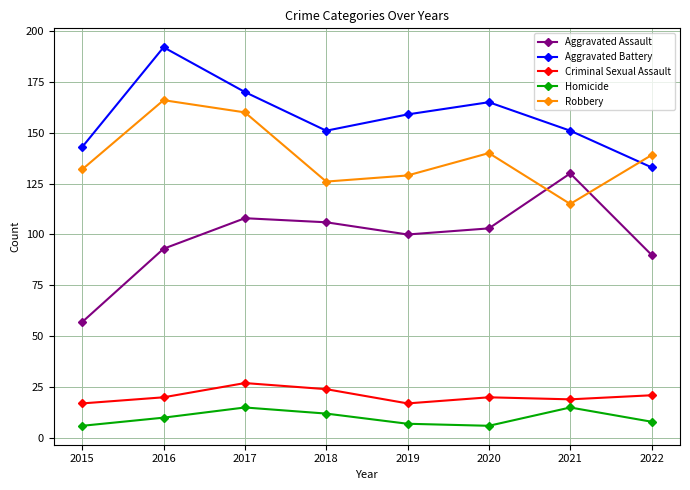

List the series in order of their peak value, highest first.

Aggravated Battery, Robbery, Aggravated Assault, Criminal Sexual Assault, Homicide